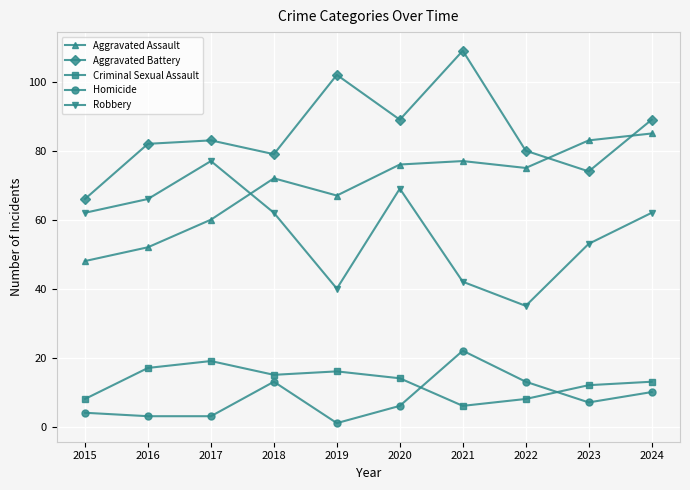

What is the average value of the Criminal Sexual Assault series?

13